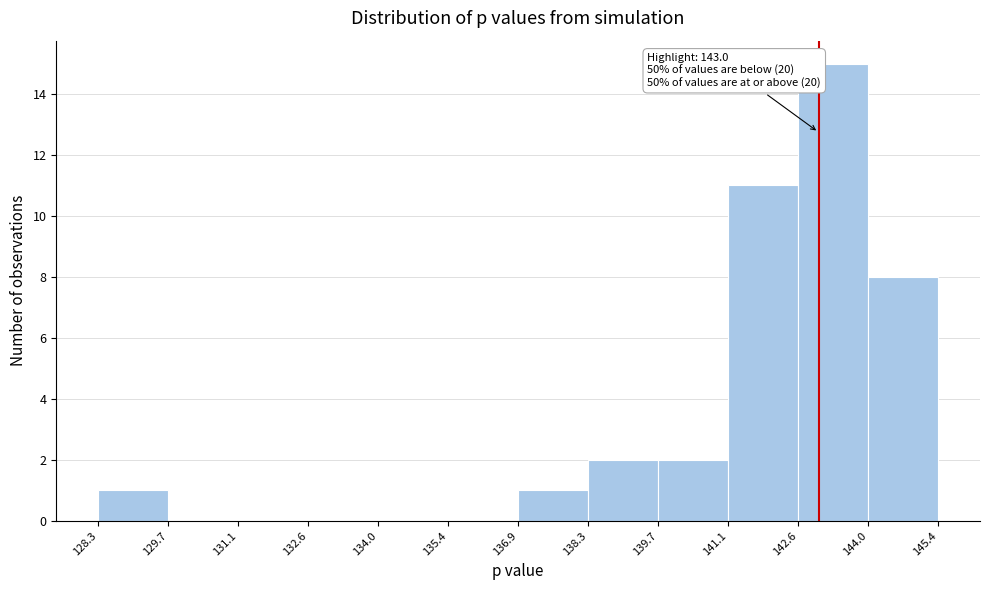

Which range on the x-axis has the tallest bar?

142.6 to 144.0